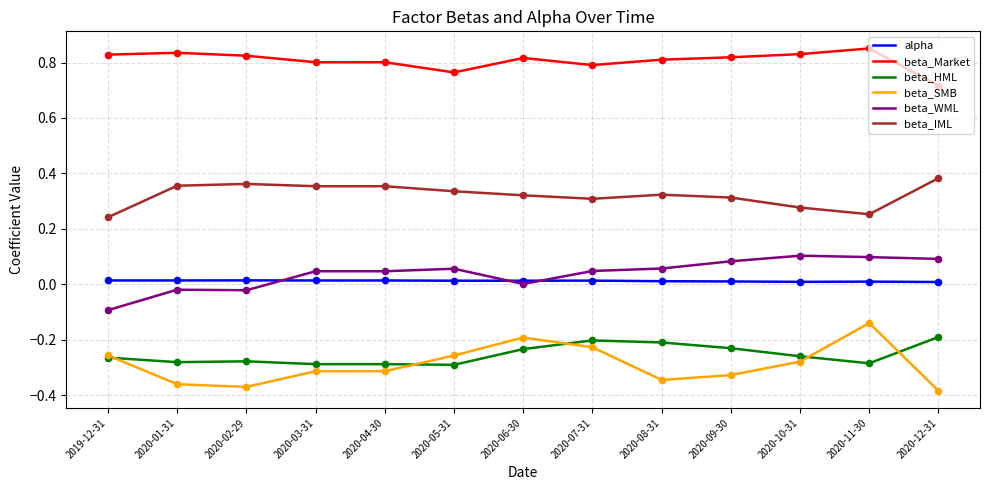

Is the value of alpha at 2020-08-31 greater than the value of beta_WML at 2020-03-31?

No